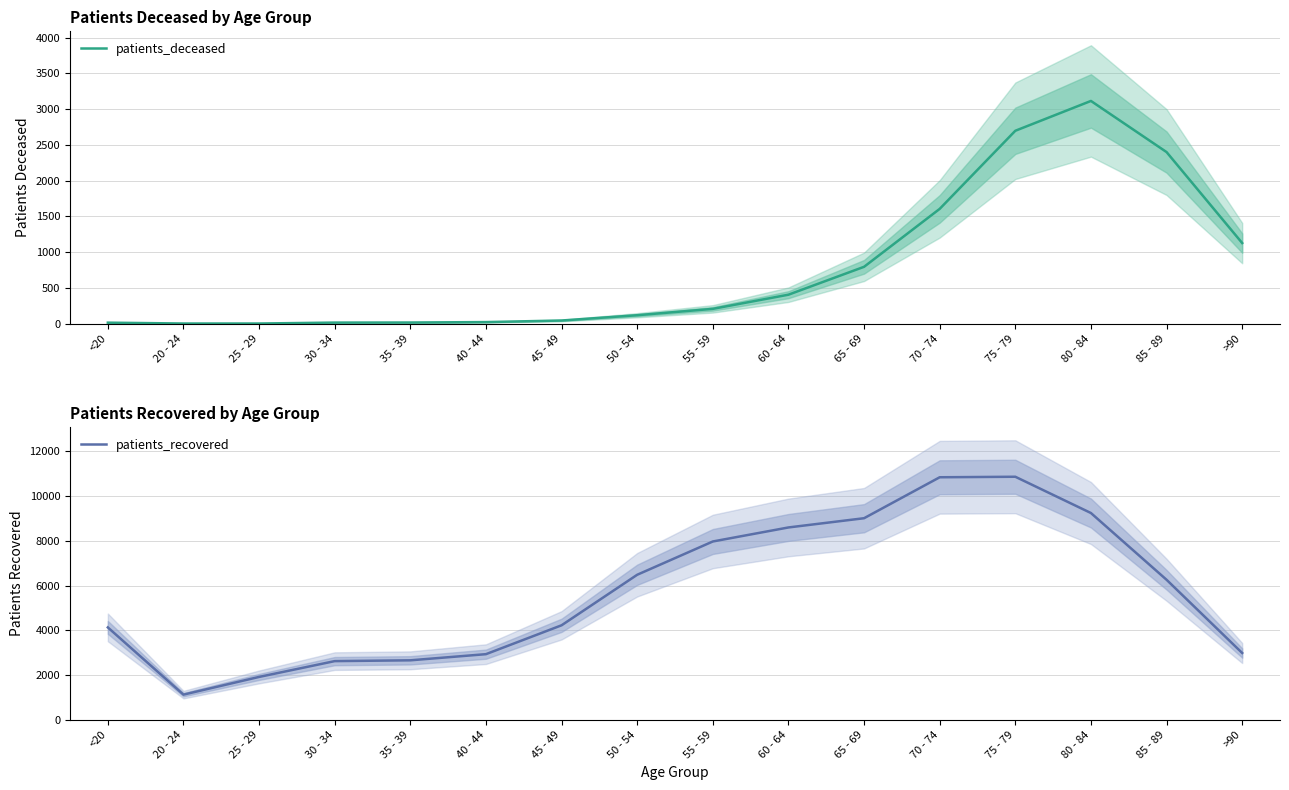

True or false: patients_deceased and patients_recovered cross at least once.

False